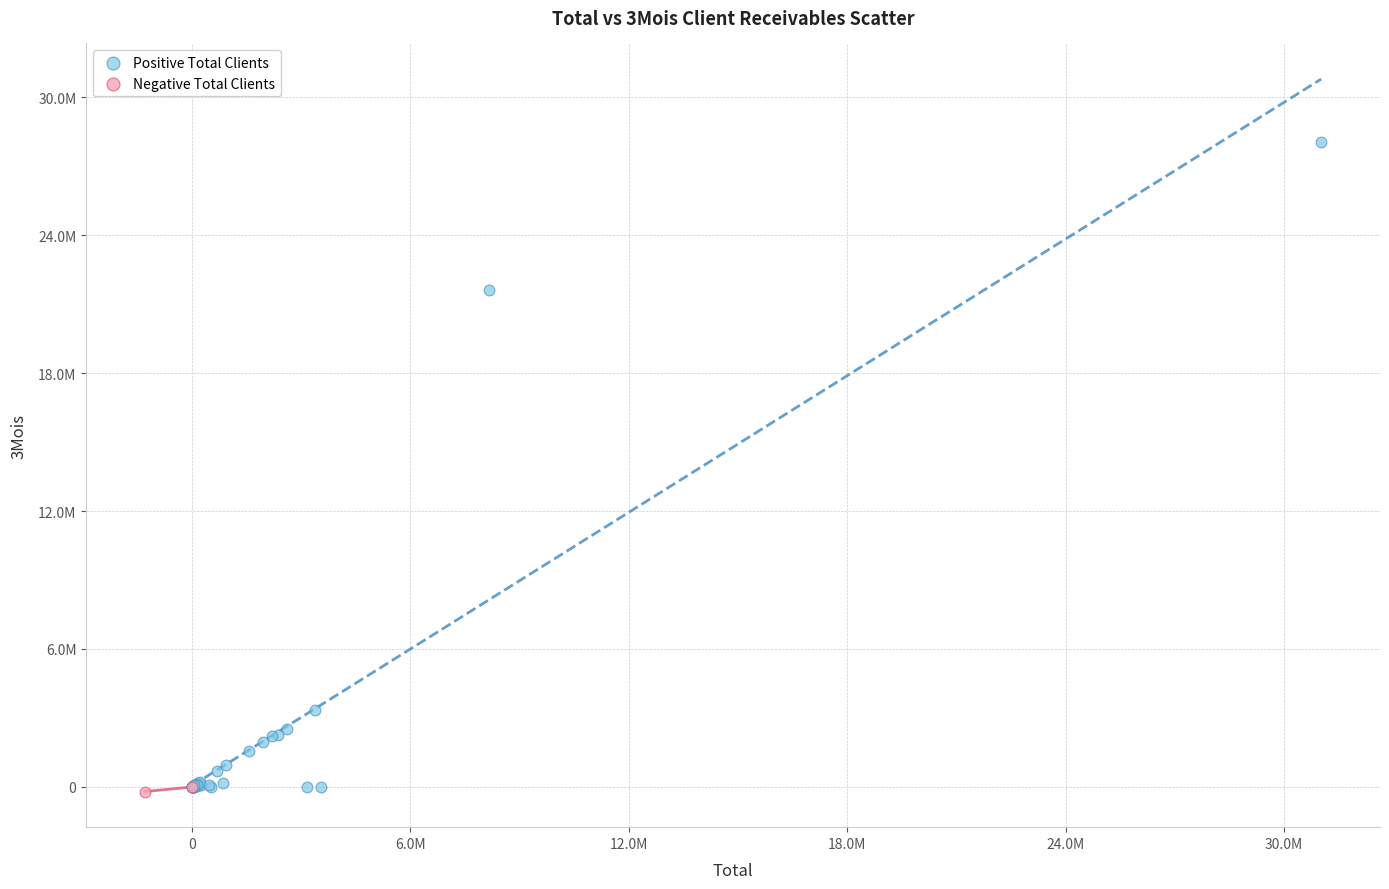

What are all the series names shown in the legend?

Positive Total Clients, Negative Total Clients